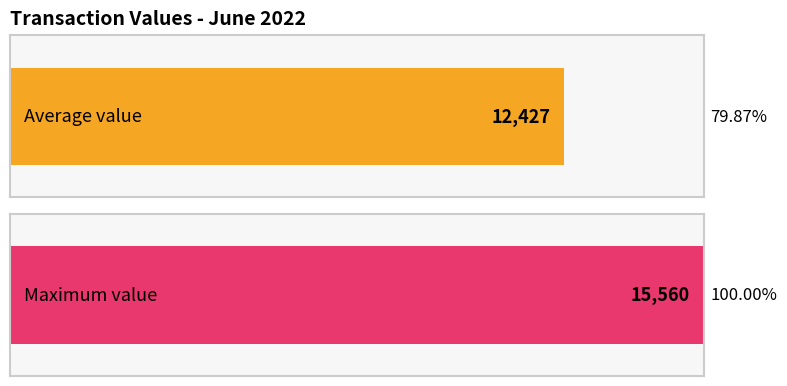

The chart shows a value of 80 at 2022-06-13. True or false?

False